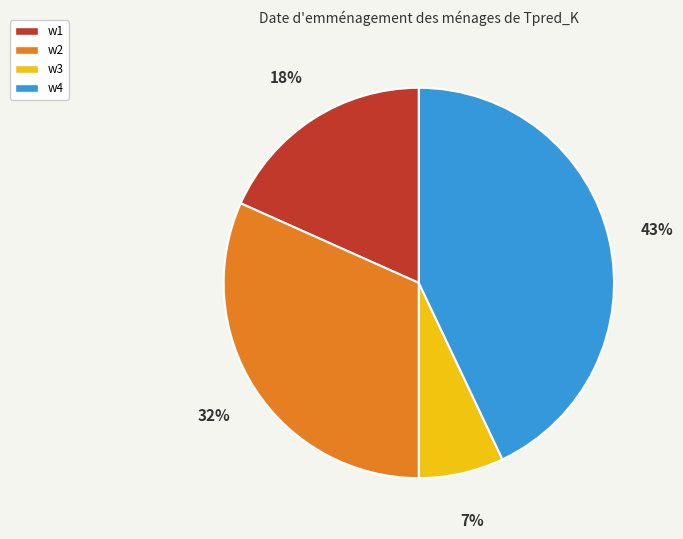

To the nearest percent, what percentage of the pie is w2?

32%